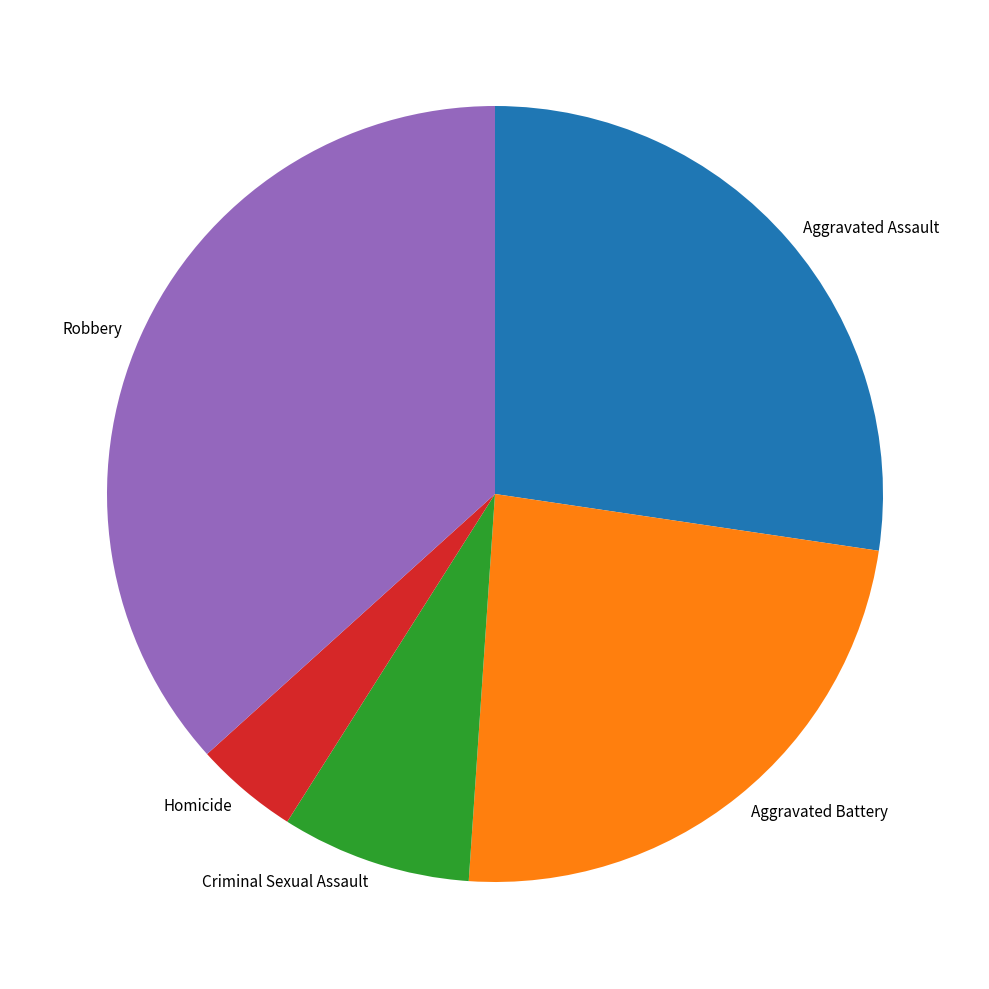

Is there any slice that represents more than half of the pie?

No